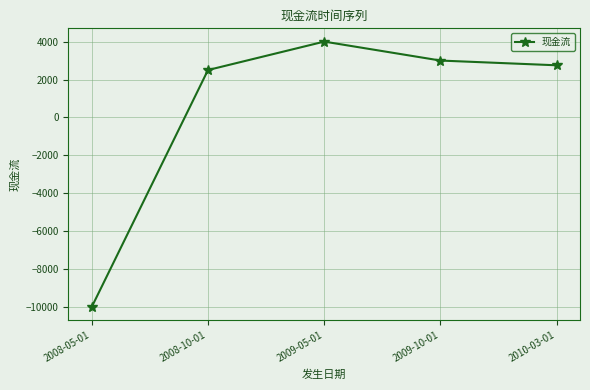

At which category does the chart reach its minimum across all series?

2008-05-01